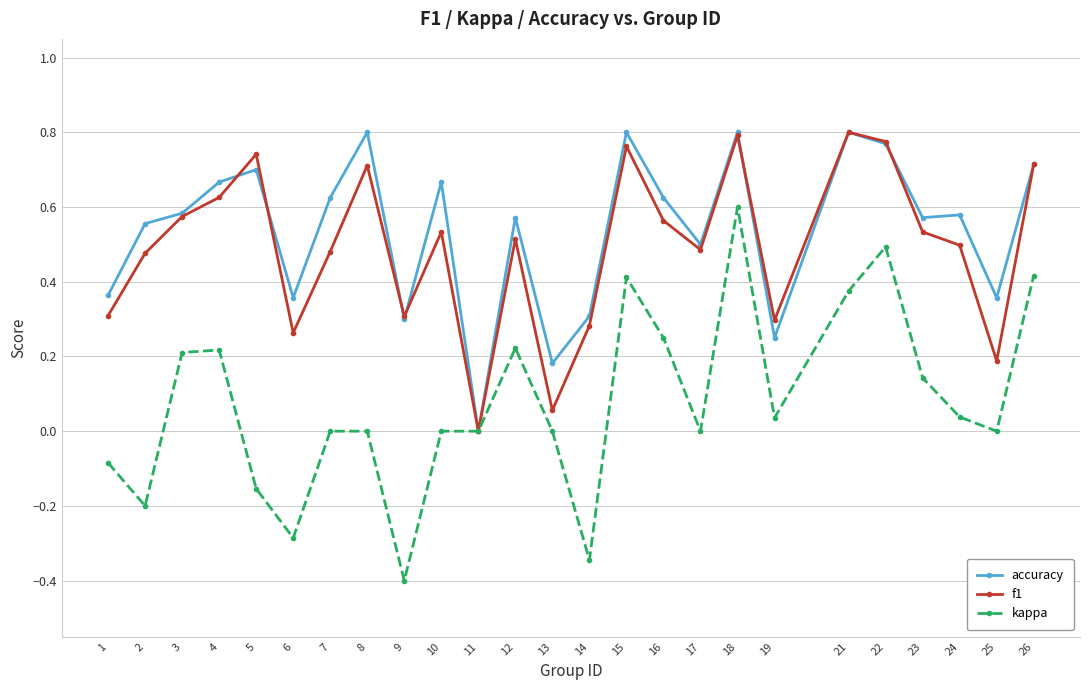

In f1, how many points are lower than both neighbors (excluding endpoints)?

7